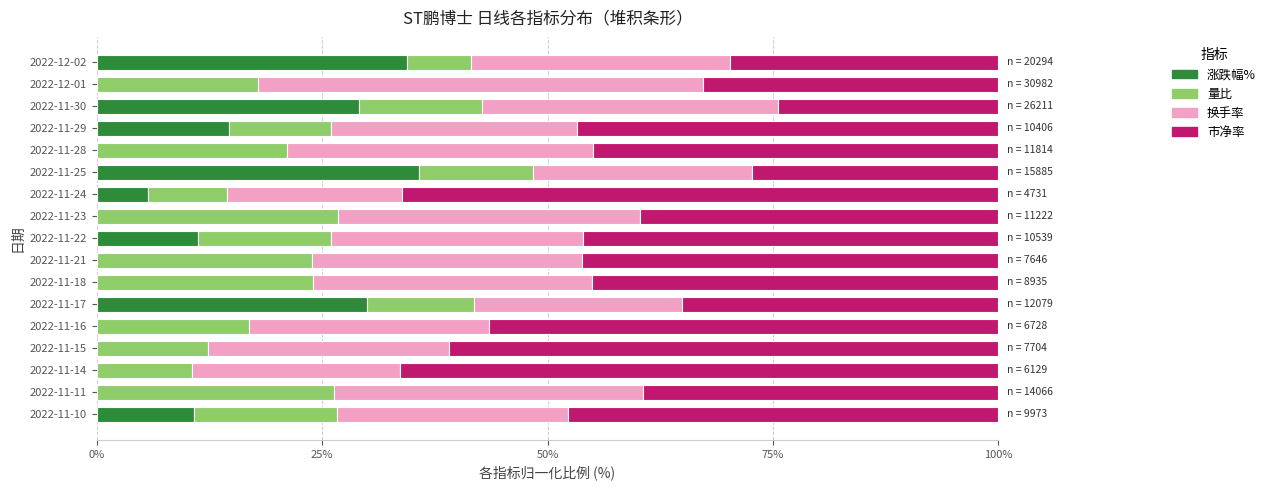

What is the maximum value for 涨跌幅%?

35.8